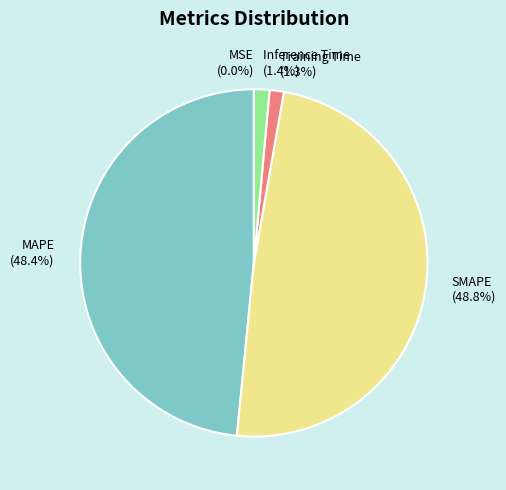

Is the sum of Training Time and Inference Time greater than half?

No